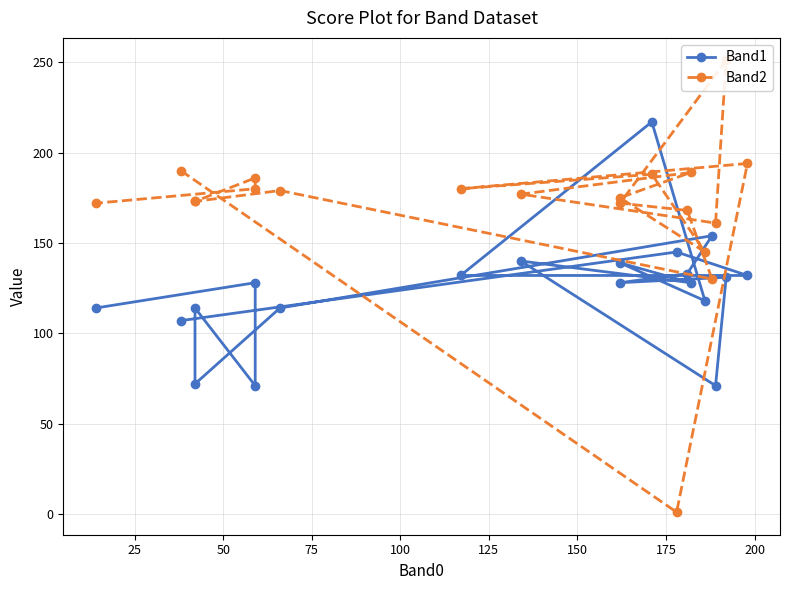

What is the lowest value of the Band2 series?

1